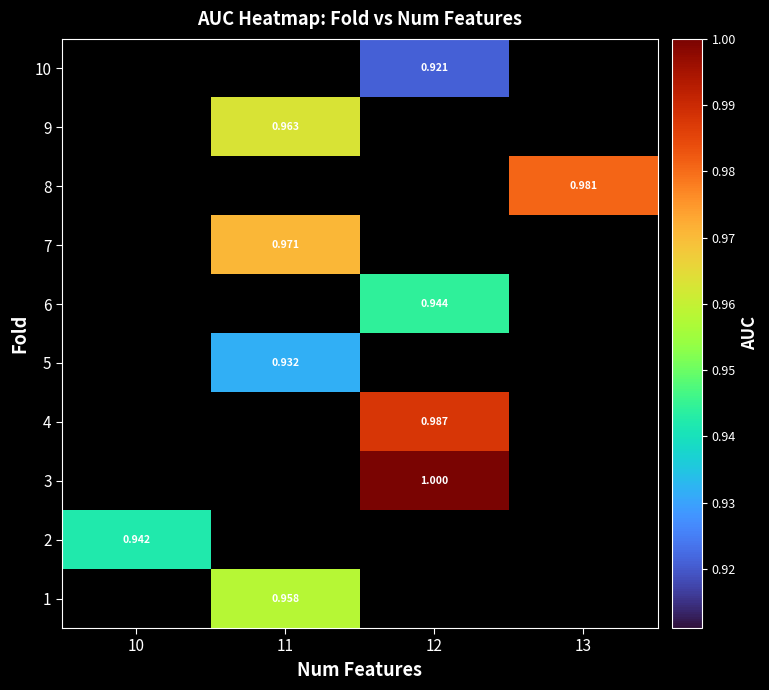

How many categories are shown in the chart?

4